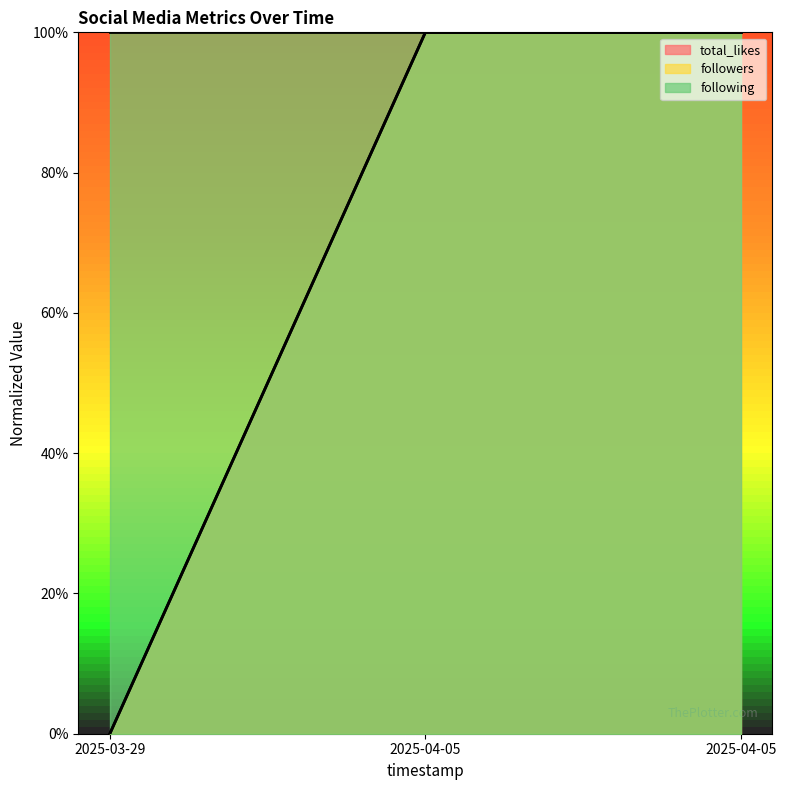

Which has a higher value, 2025-04-05 or 2025-03-29?

2025-04-05